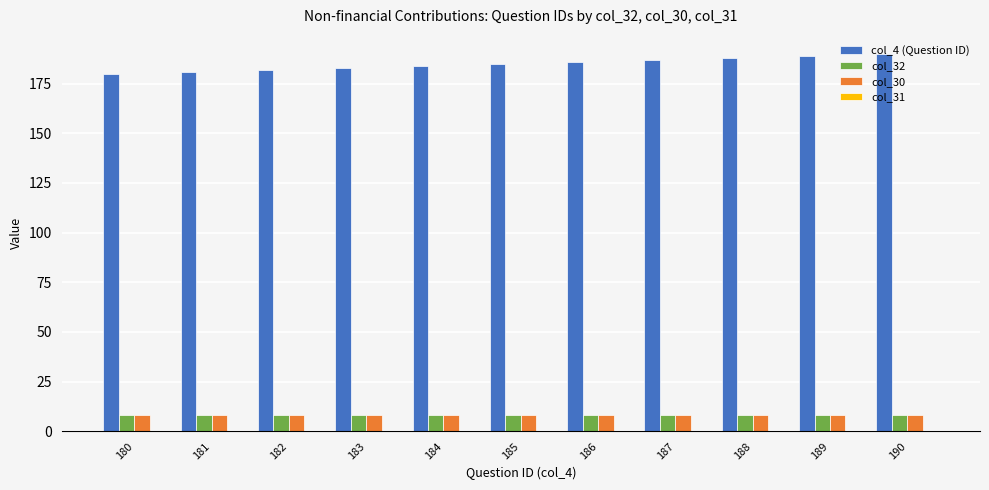

At how many categories does at least one series exceed 80?

11